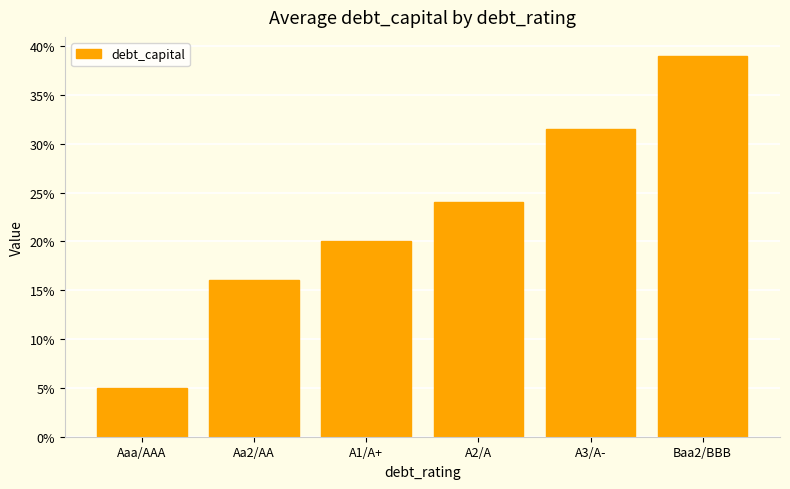

Is it true that the value at Aa2/AA is 0.2?

True